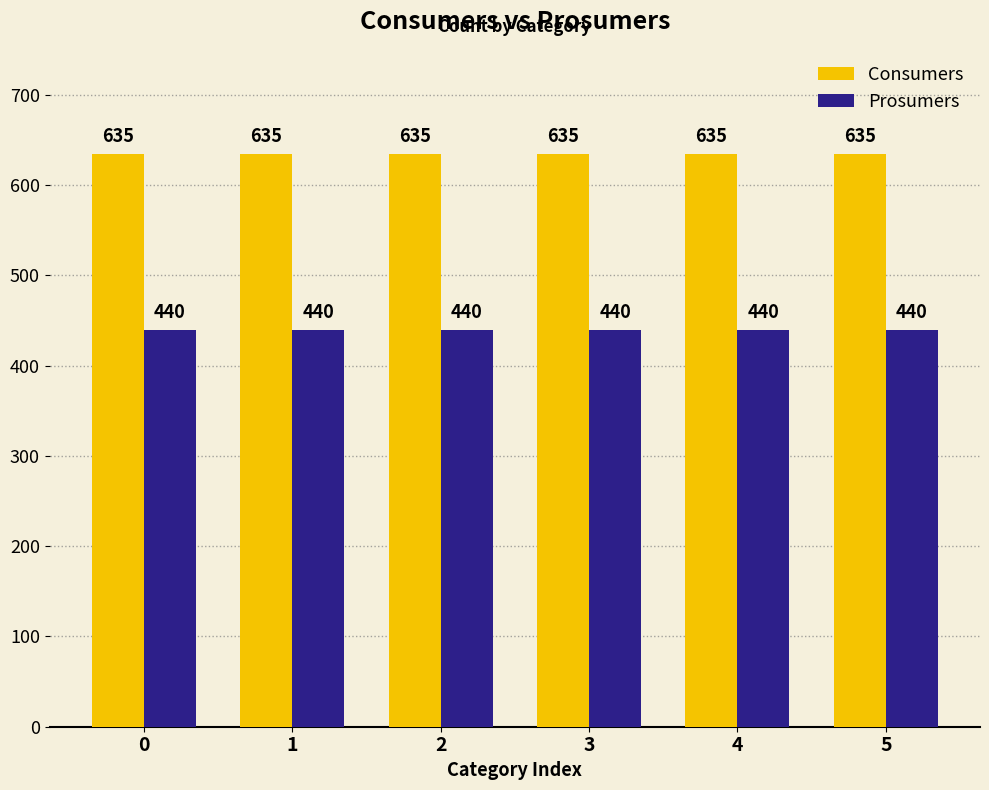

Which series has the largest total across all categories?

Consumers